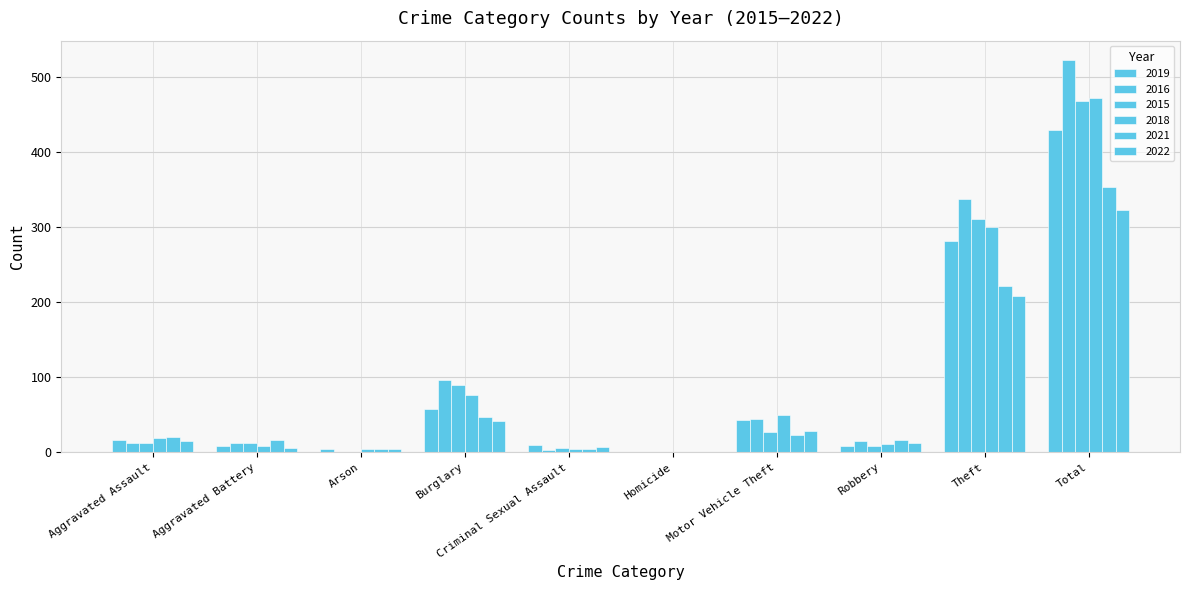

How many categories are shown in the chart?

10